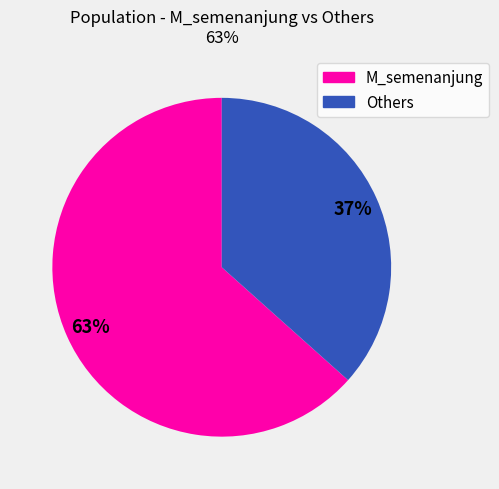

Is there a majority slice in this chart?

Yes